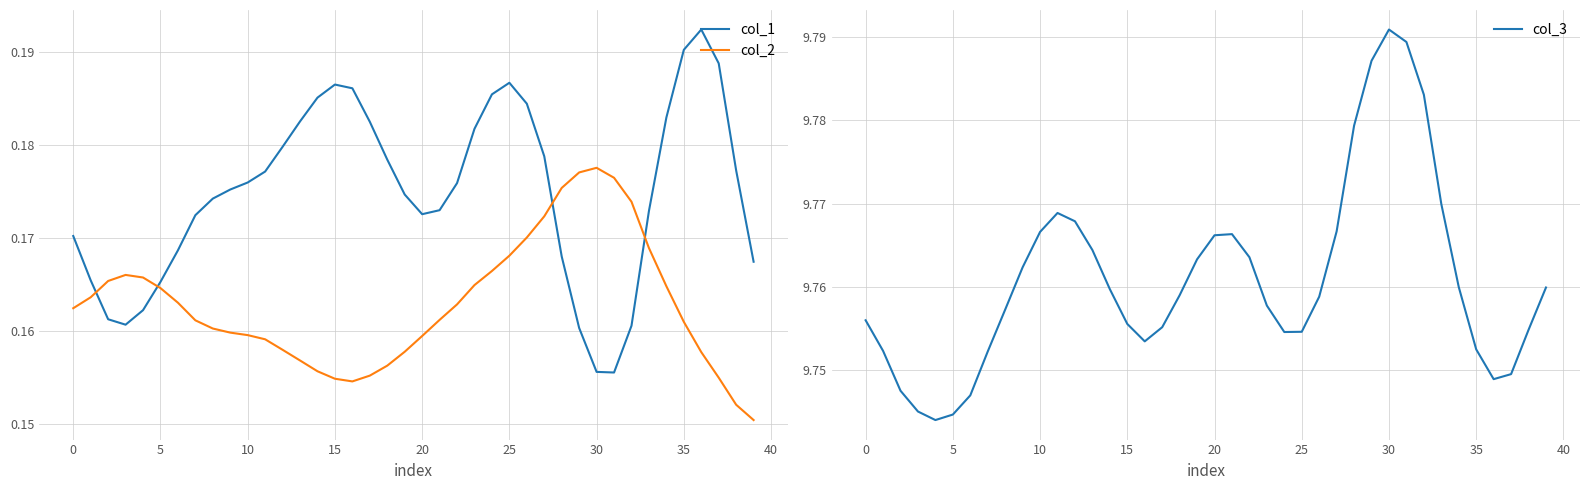

Where is the first local maximum for col_3?

11